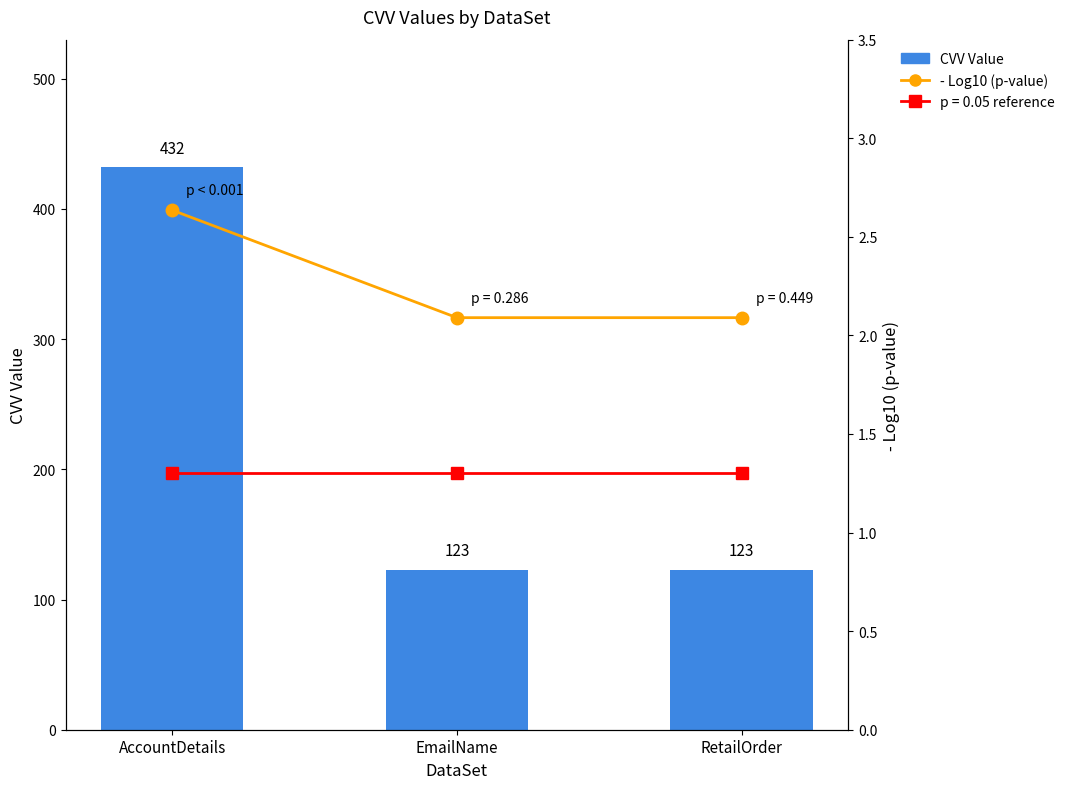

Which series has the widest spread of values?

CVV Value